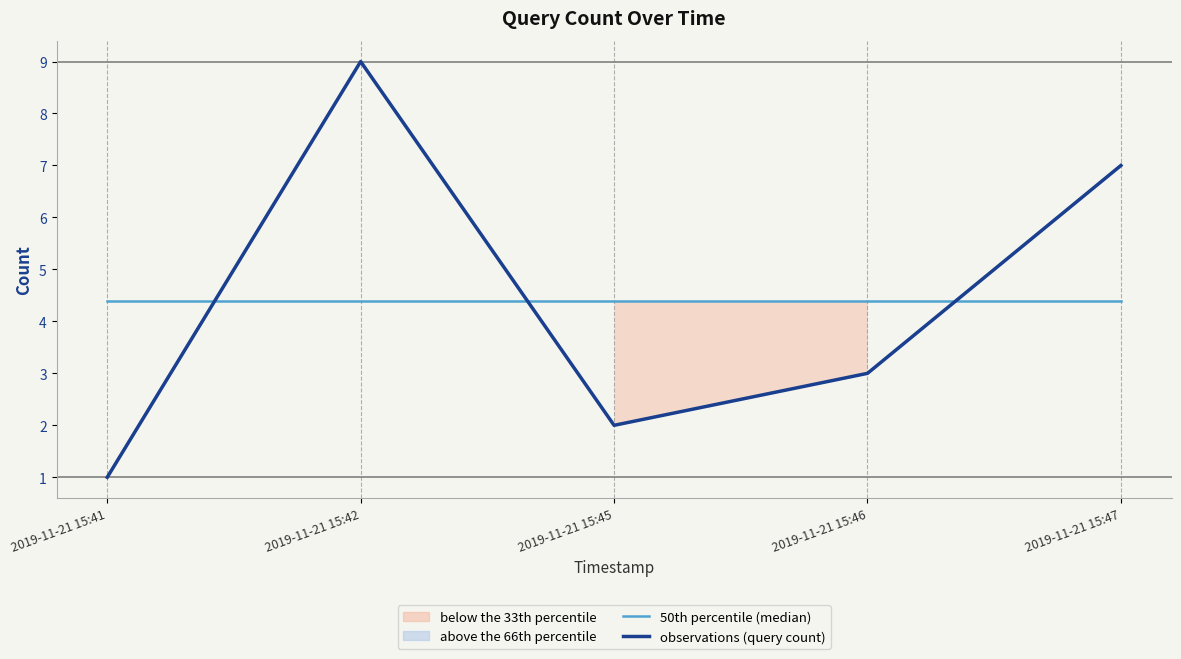

Reading right to left, transcribe all the data shown in this chart.

50th percentile (median): 4.4	4.4	4.4	4.4	4.4
observations (query count): 7.0	3.0	2.0	9.0	1.0